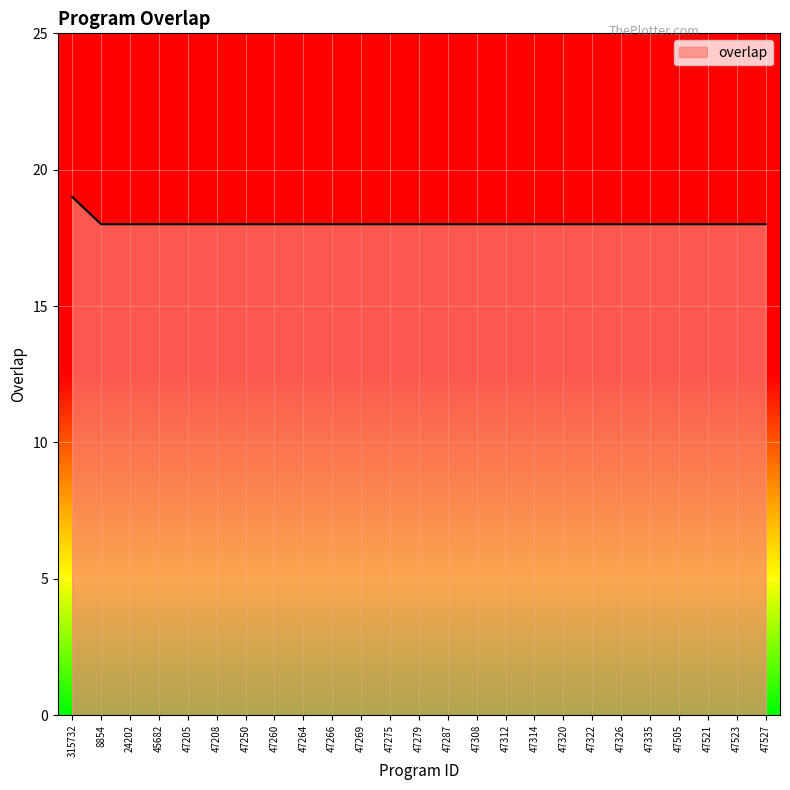

Approximately how many times larger is the value at 47260 compared to 47505?

1.0